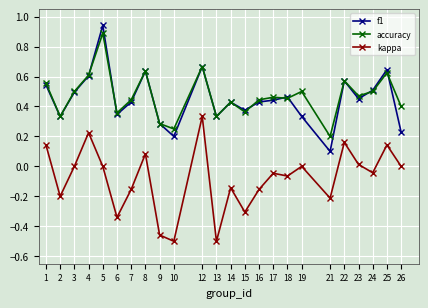

Which series has the largest total across all categories?

accuracy